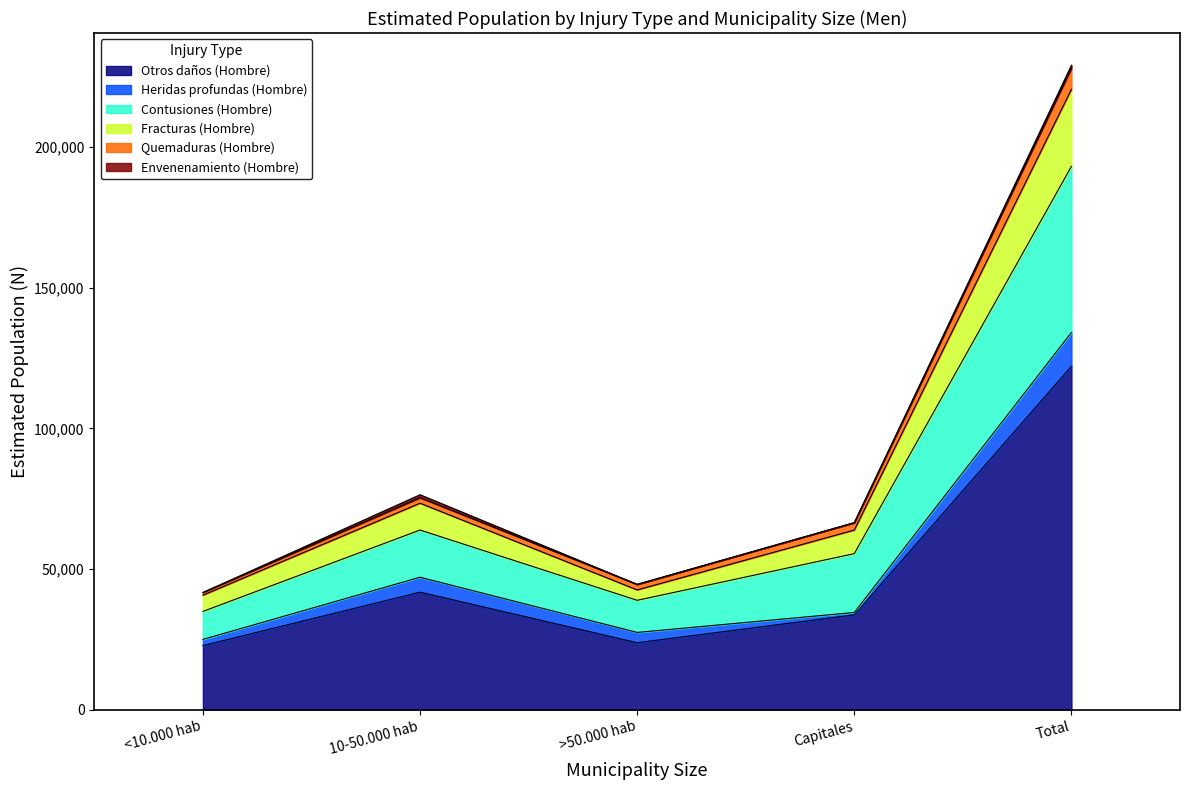

What position from the left is Total?

5